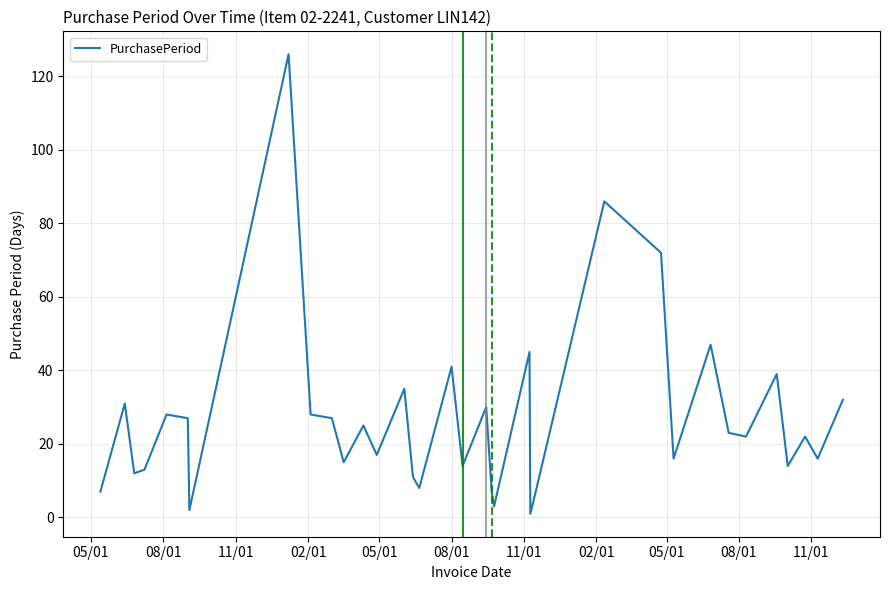

What is the difference between the maximum and minimum values?

125